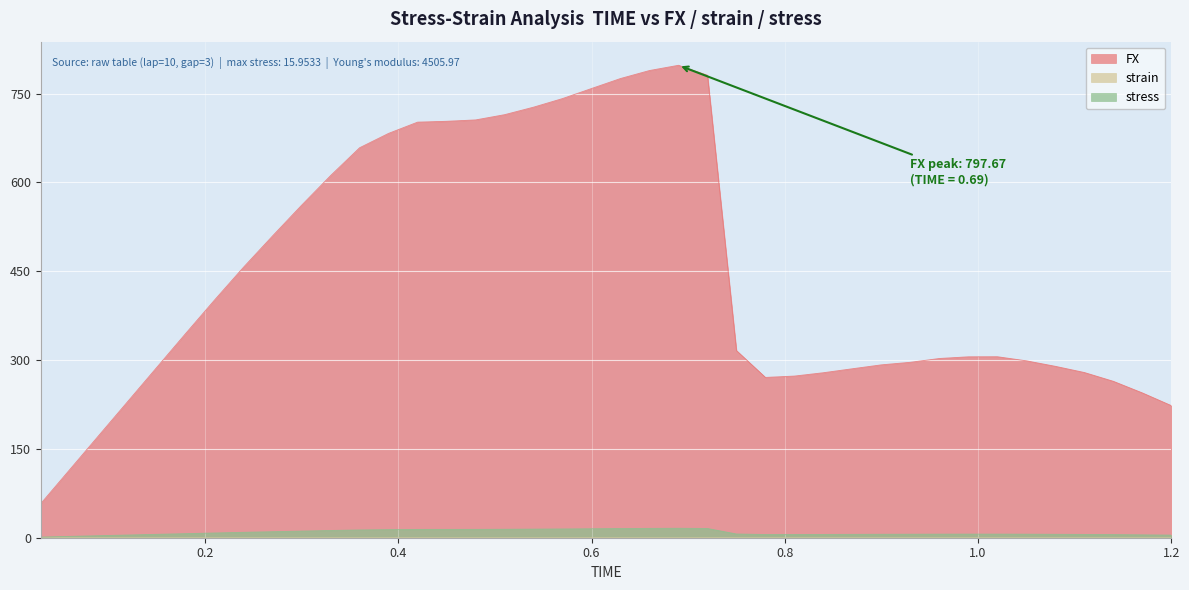

What are all the series names shown in the legend?

FX, strain, stress